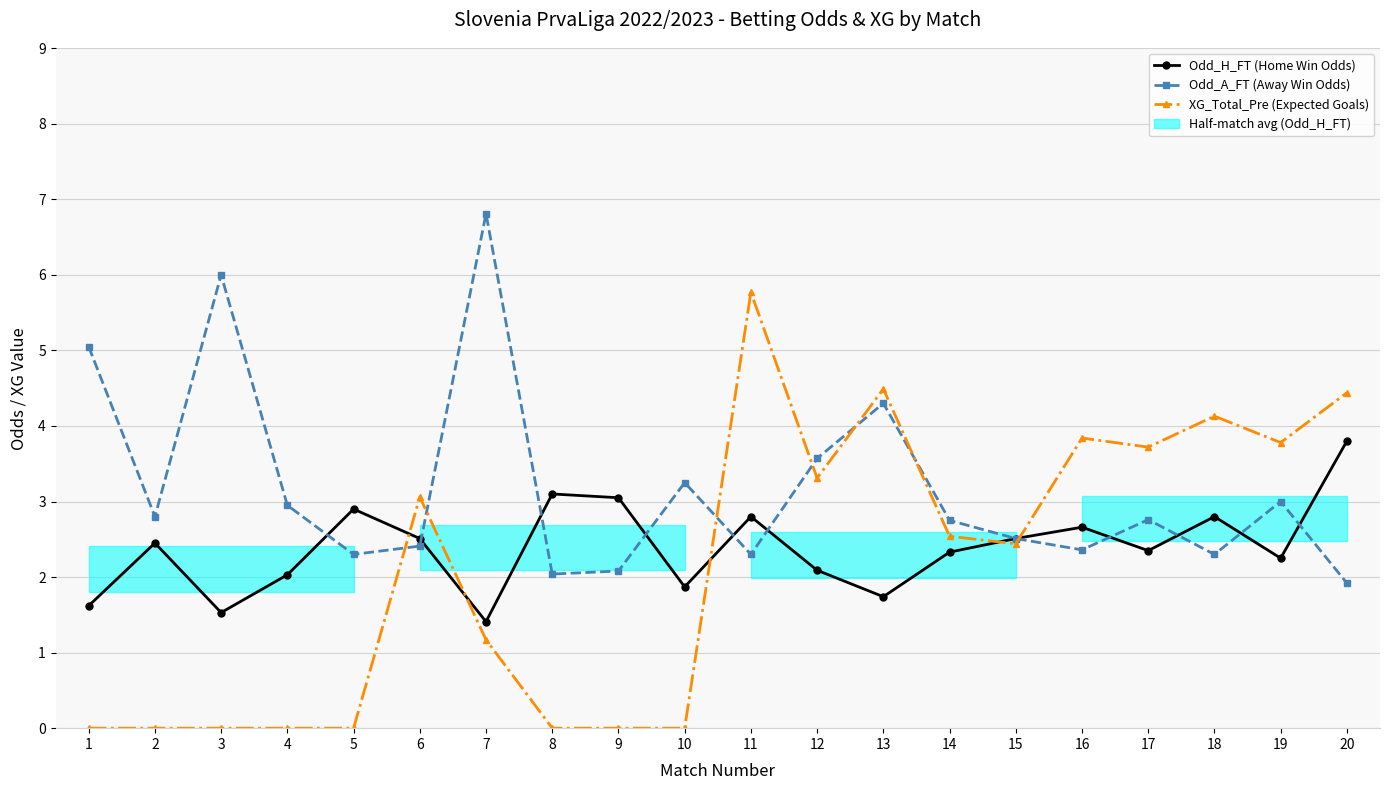

What is the lowest value of the Odd_H_FT (Home Win Odds) series?

1.4